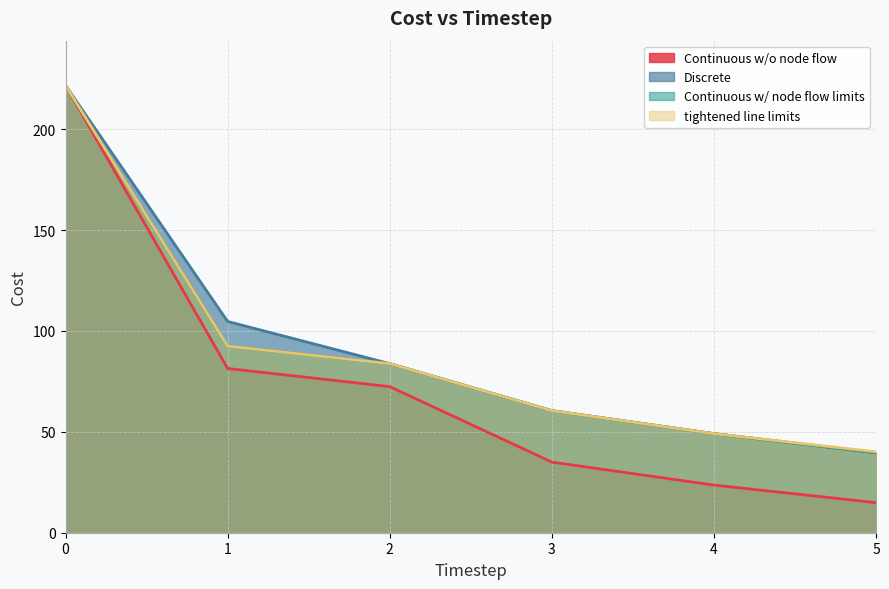

What is the sum of the tightened line limits values at 5 and 2?

123.9